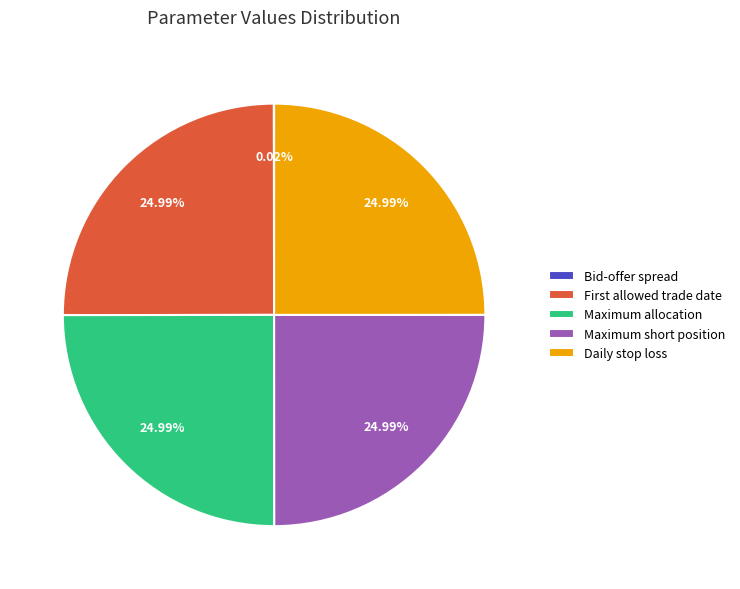

What is the ratio of the value at Maximum allocation to the value at Maximum short position?

1.0